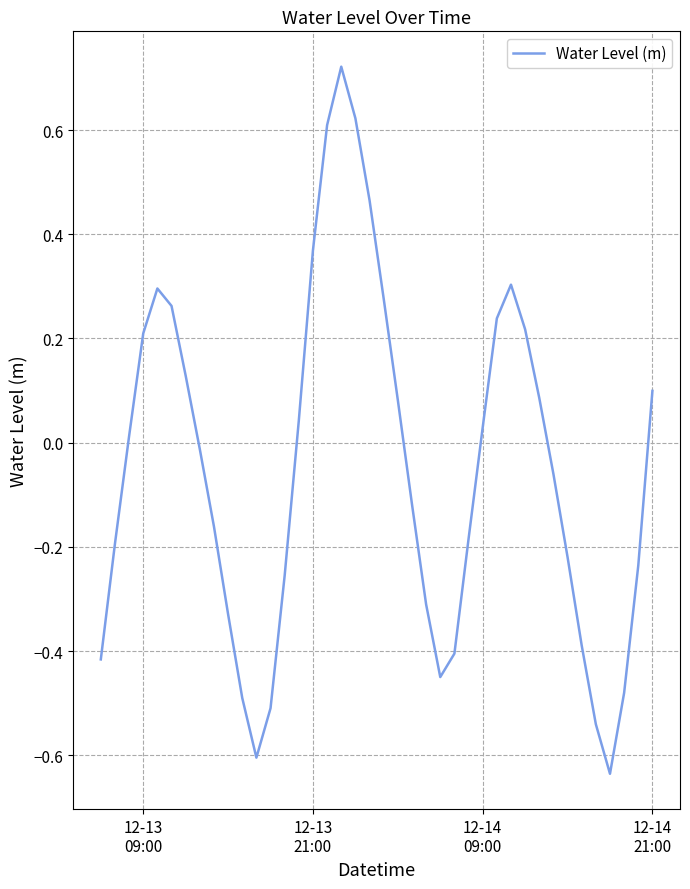

How many values are below zero?

21